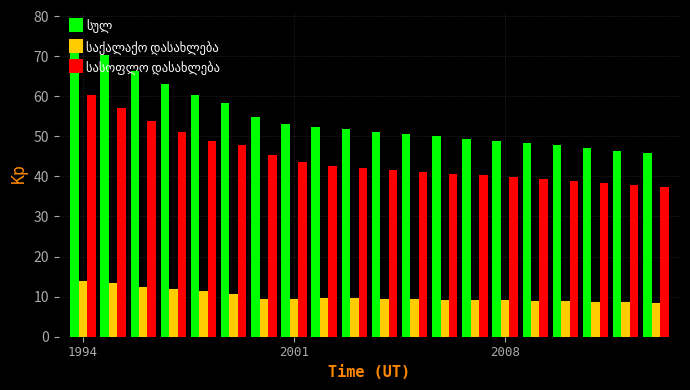

At how many categories does at least one series exceed 64?

3